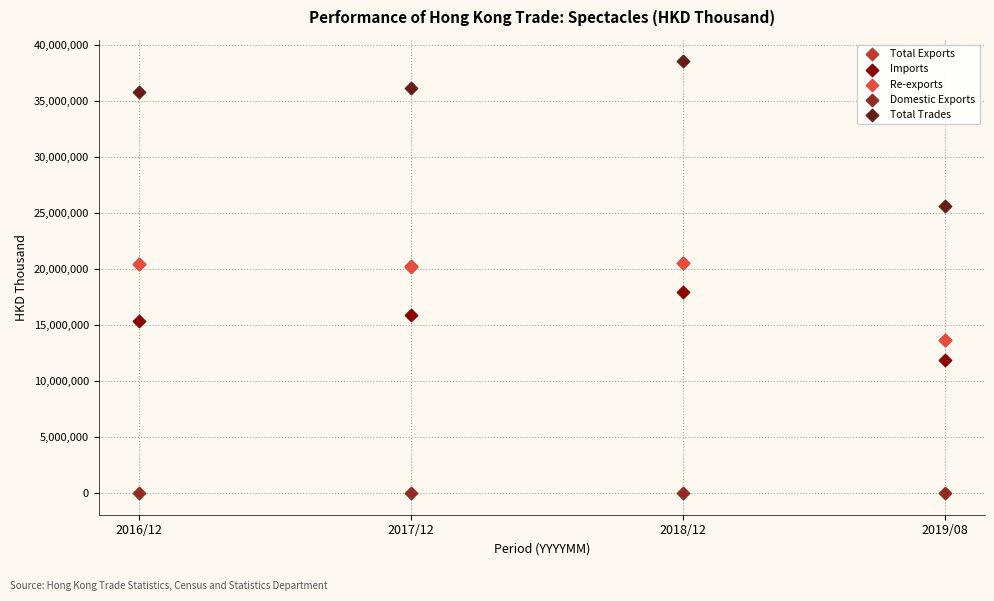

What are all the series names shown in the legend?

Total Exports, Imports, Re-exports, Domestic Exports, Total Trades